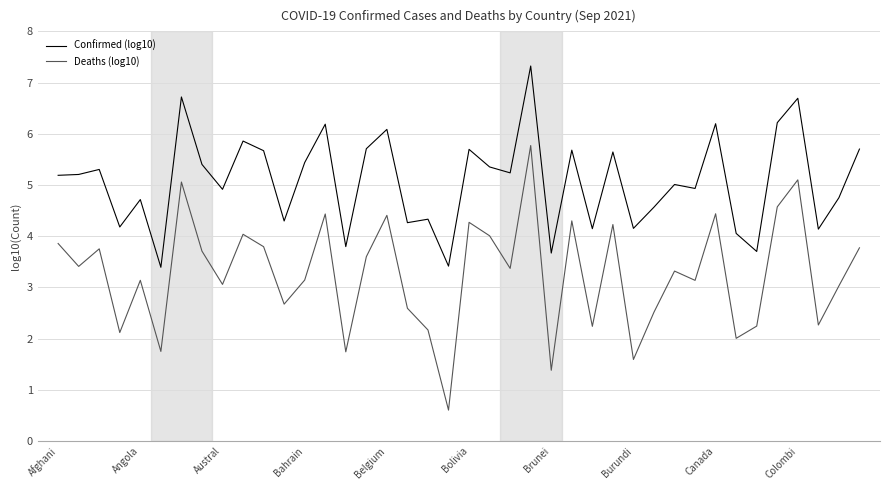

What is the difference between the maximum and minimum values in the Deaths (log10) series?

5.2